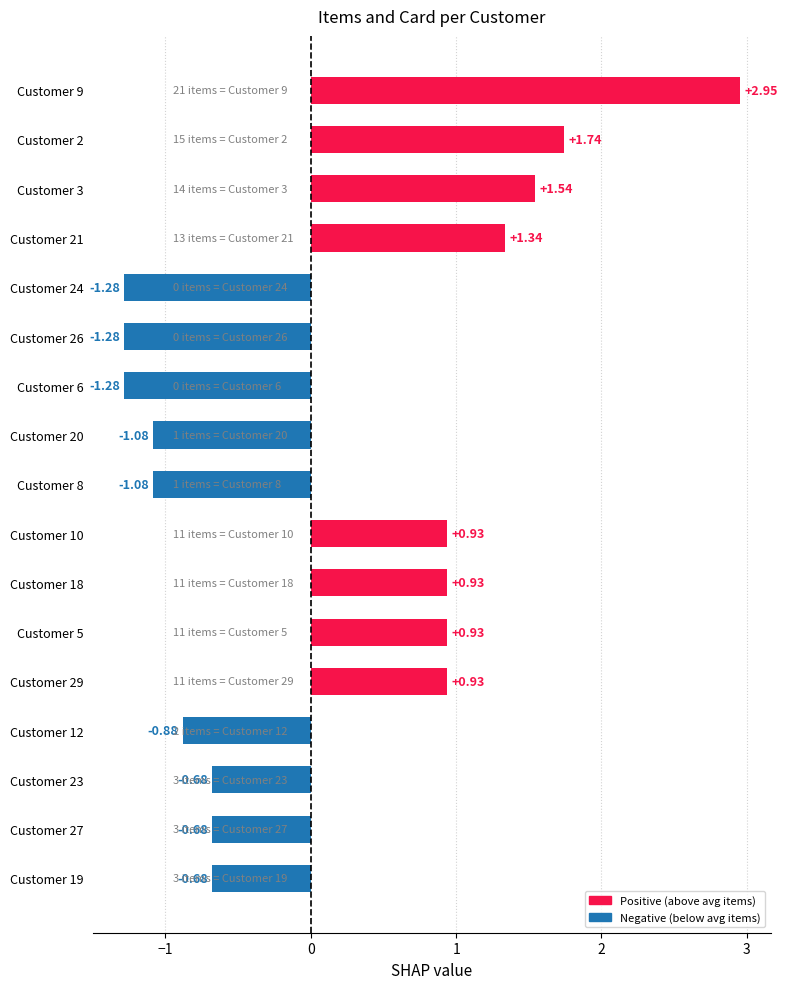

What is the average value?

0.1